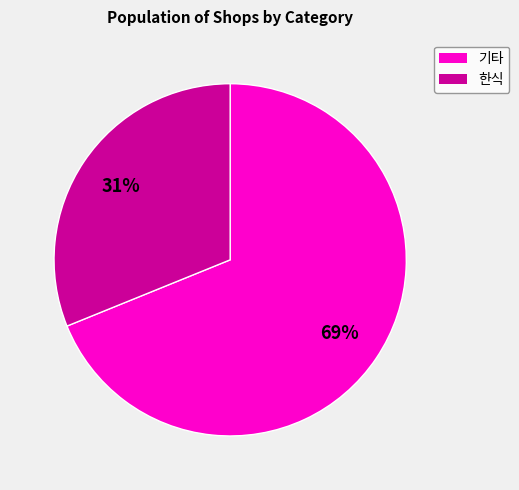

To the nearest percent, what is the difference between the largest and smallest slice percentages?

38%